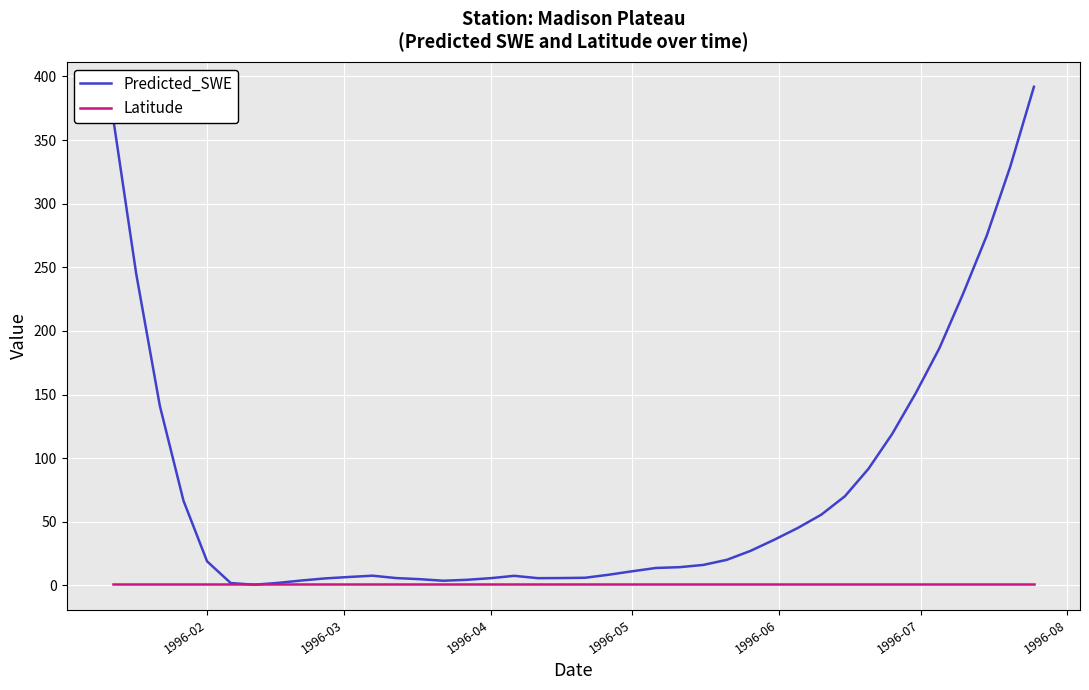

What is the highest value of the Latitude series?

0.7